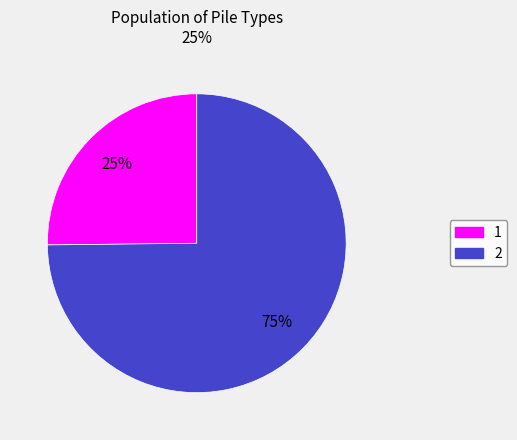

To the nearest percent, what percentage of the pie is 1?

25%